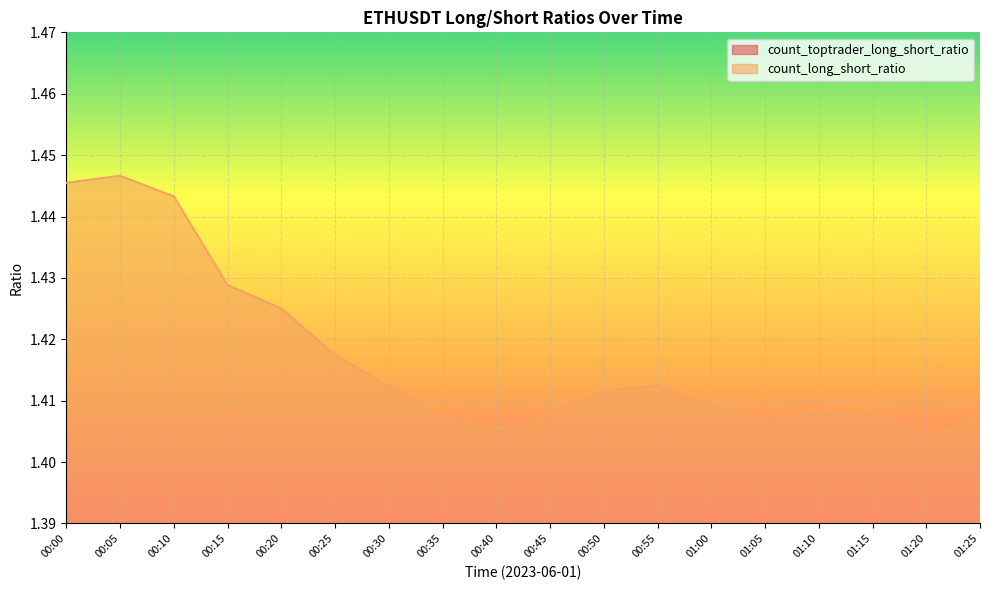

How many categories are shown in the chart?

18